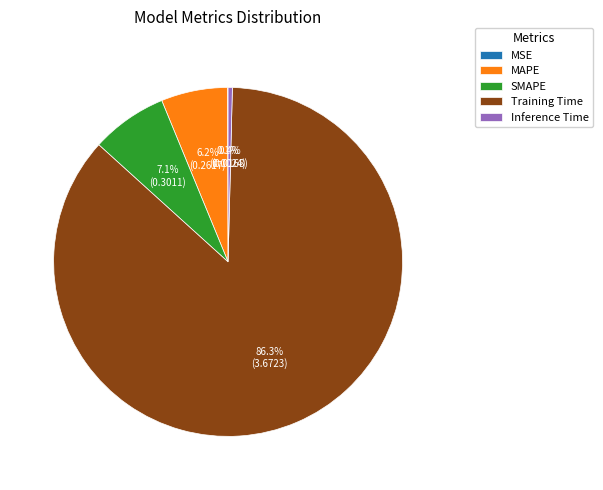

Do Training Time and Inference Time together represent more than half of the pie?

Yes